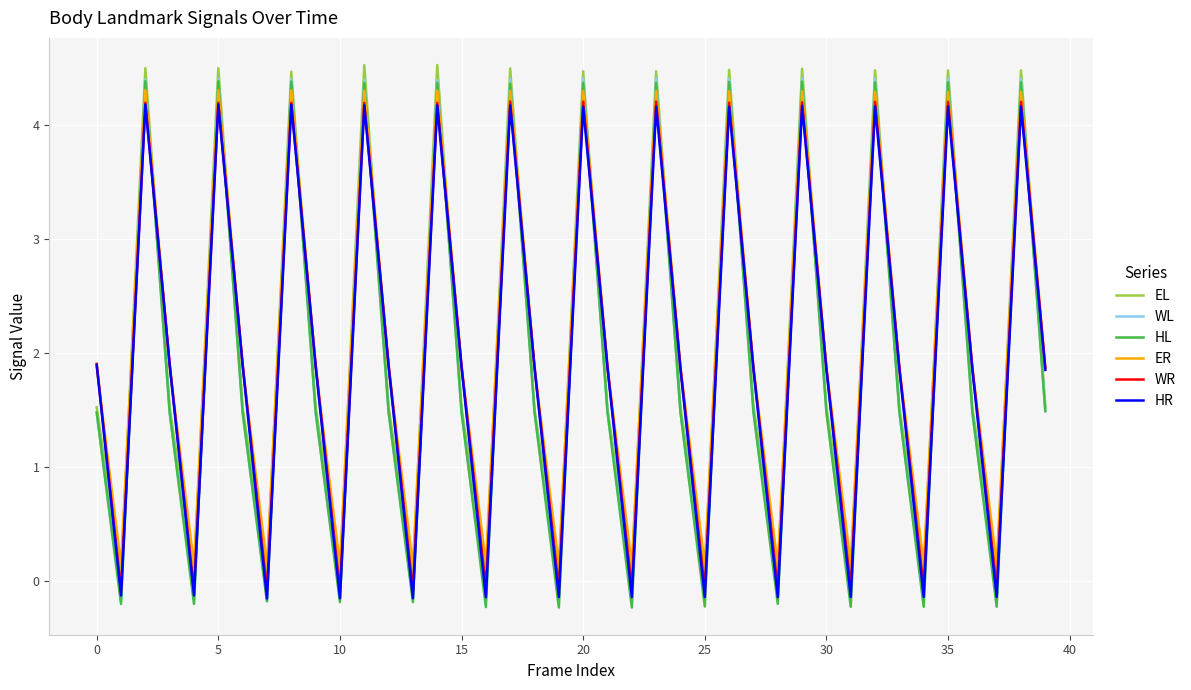

What is the highest value of the WR series?

4.2